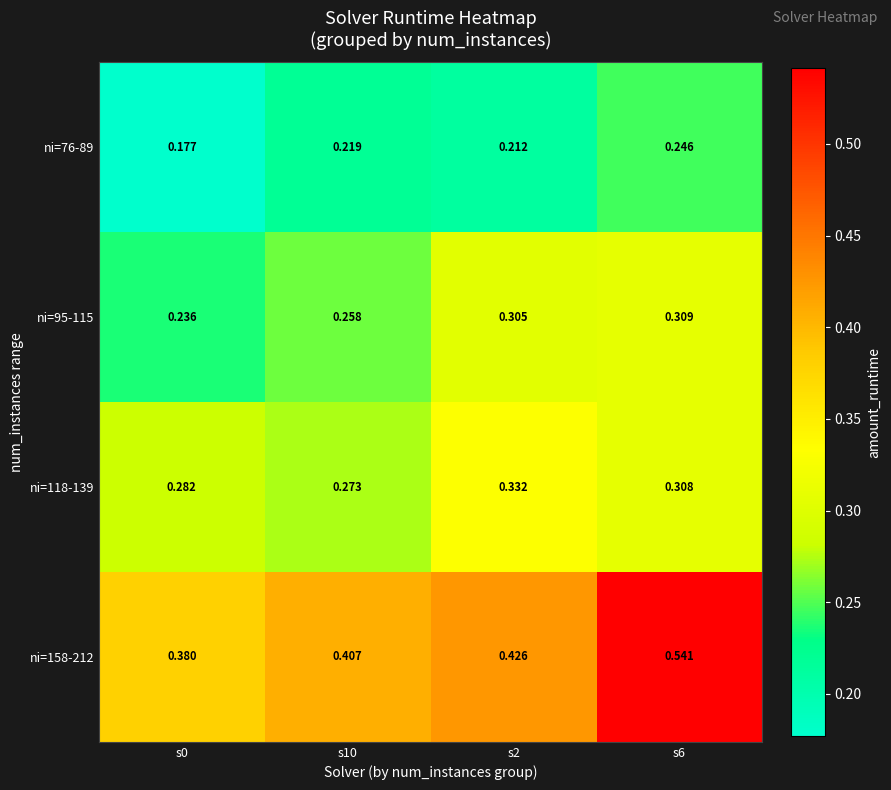

Is the value of ni=76-89 at s2 greater than the value of ni=95-115 at s10?

No